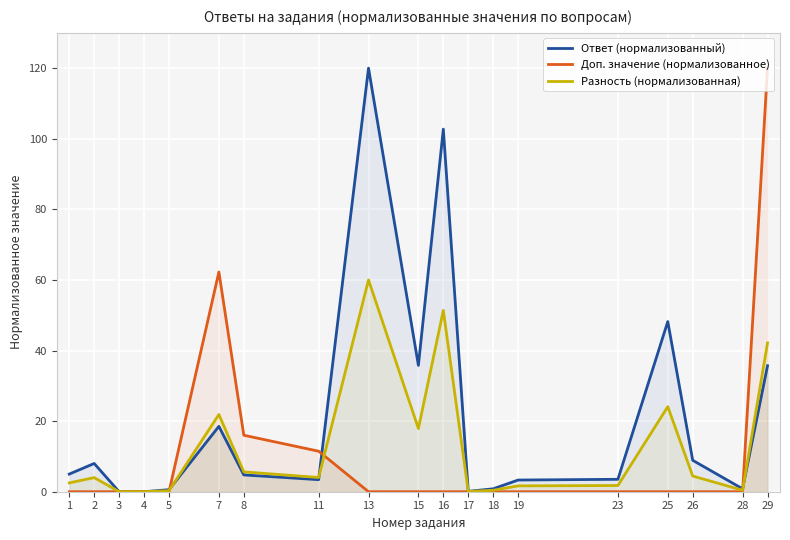

How many interior local peaks does the Доп. значение (нормализованное) series have?

1